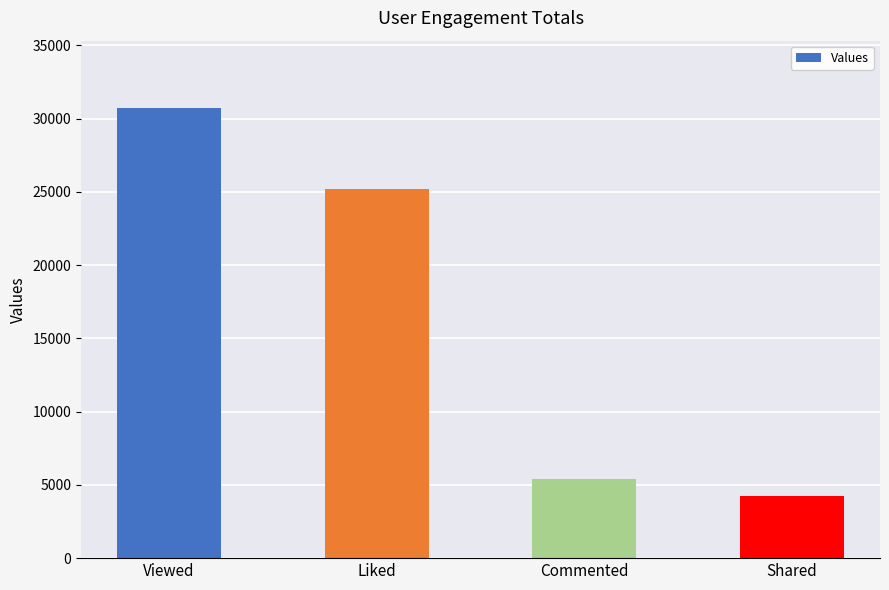

How many data points are less than 25204?

2